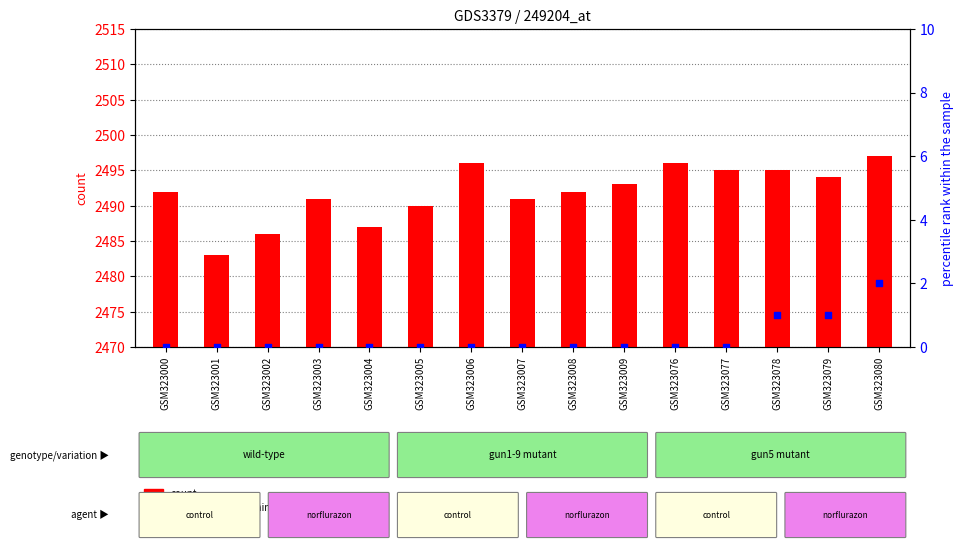

Which series contains the highest Y value?

col_5 (count)